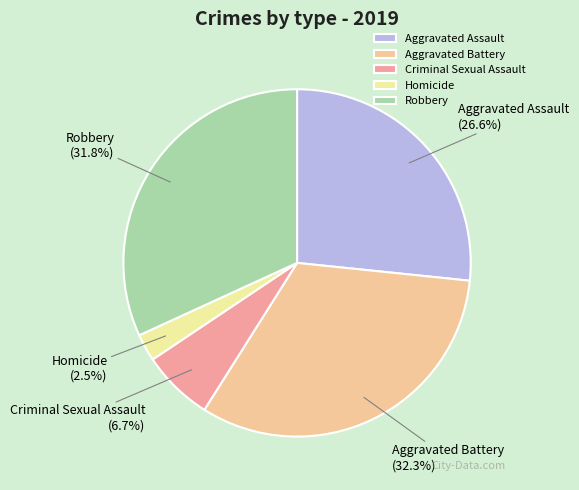

To the nearest percent, what is the difference between the Criminal Sexual Assault and Aggravated Assault slice percentages?

20%